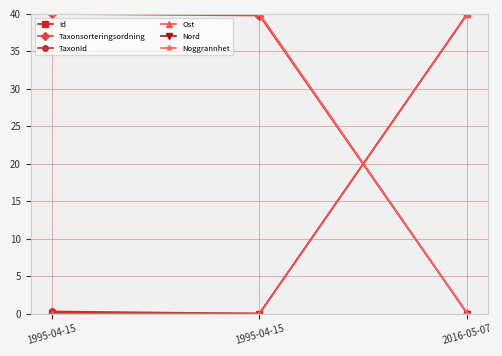

Which series has the largest total across all categories?

Nord